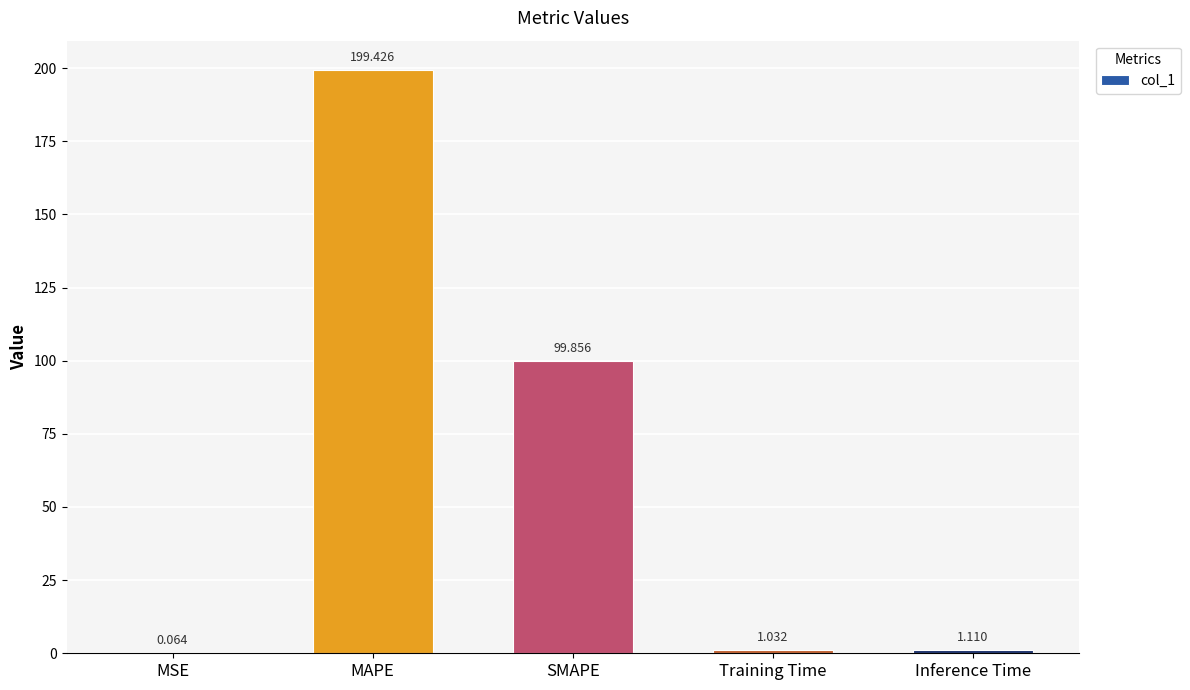

Which label corresponds to the largest value in the chart?

MAPE